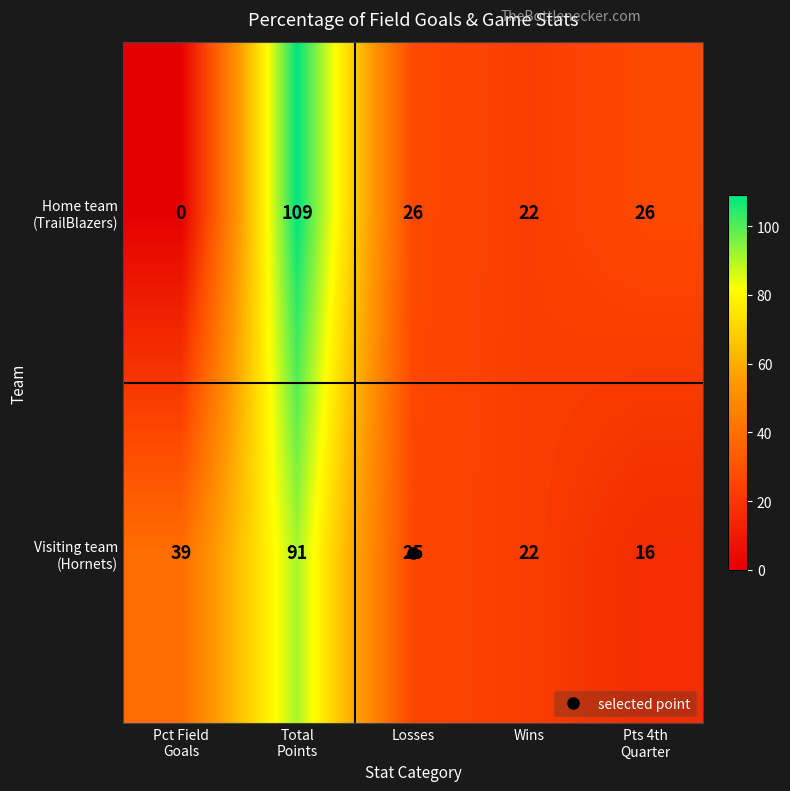

What is the greatest value displayed?

109